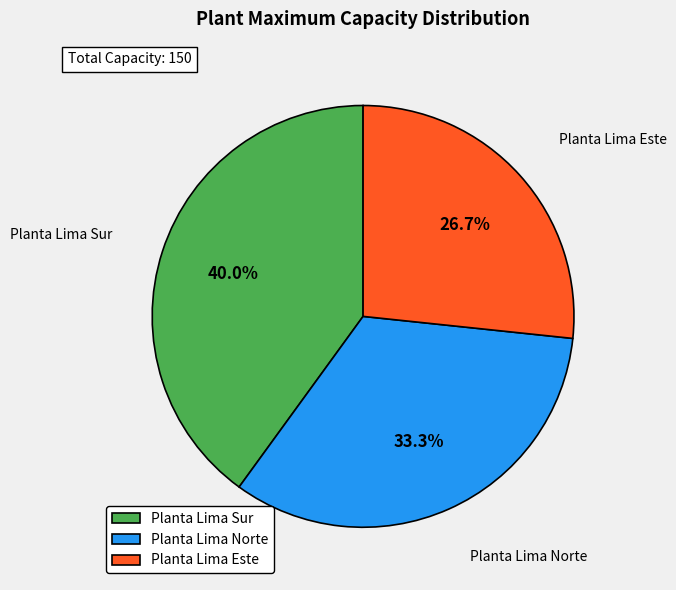

What is the total percentage of Planta Lima Sur and Planta Lima Este?

66.7%